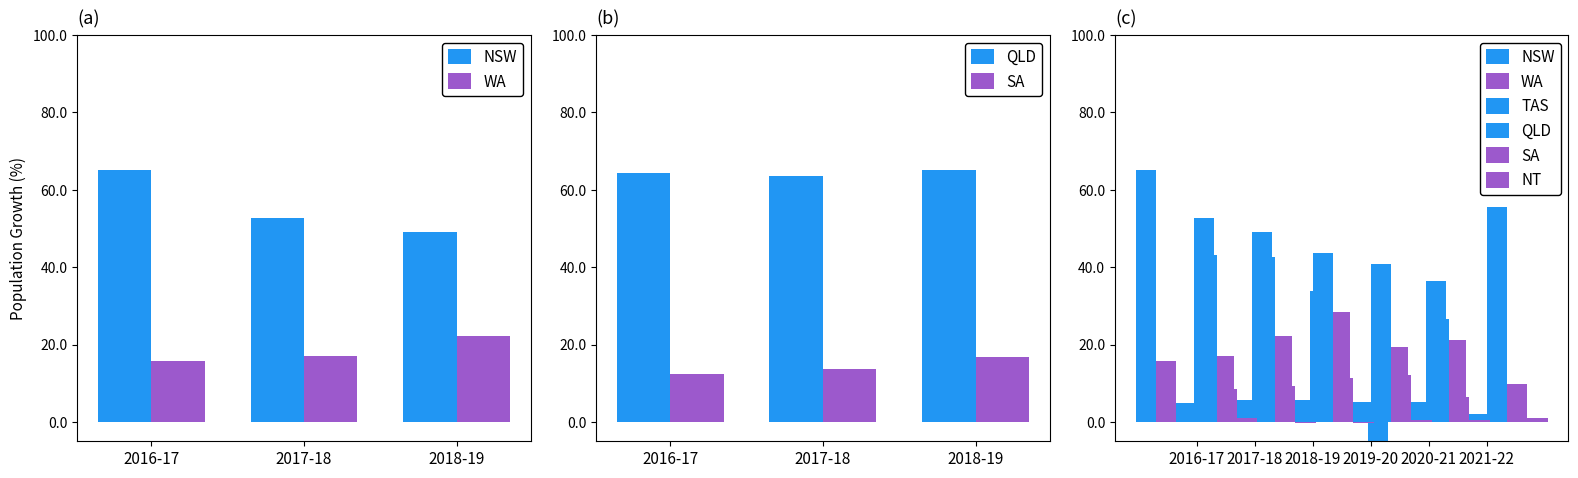

Where does the WA series first go above 21?

2017-18